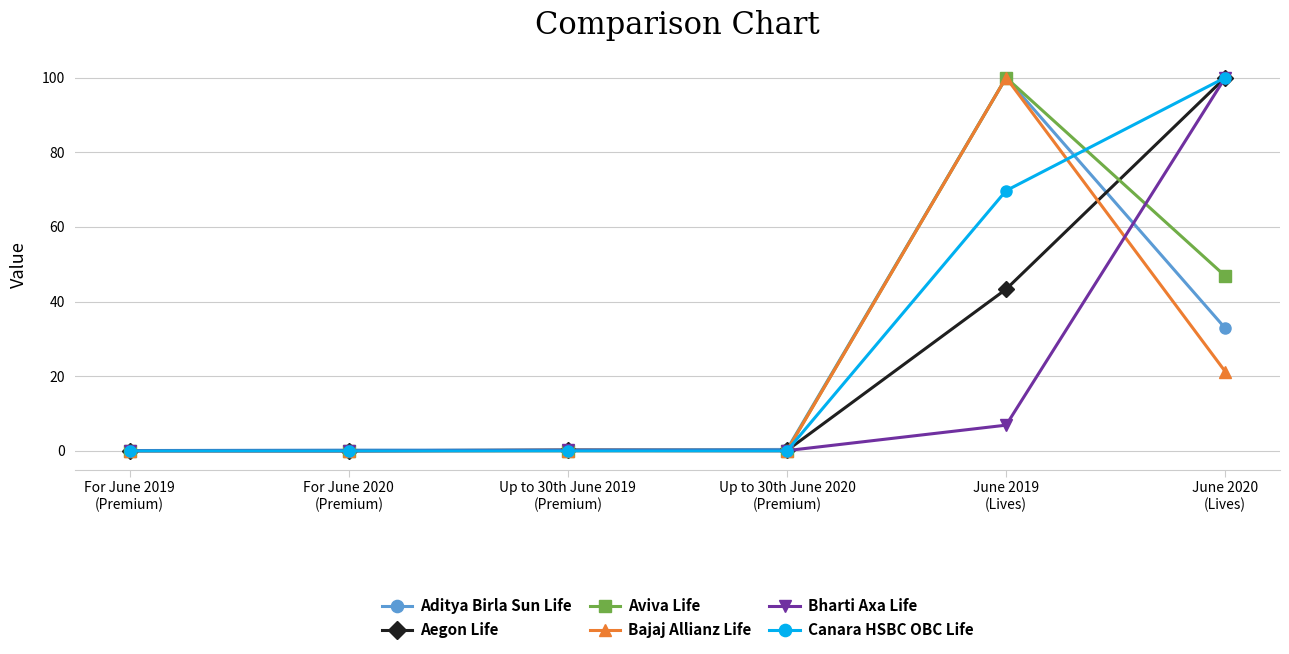

What is the label of the 4th point from the right?

Up to 30th June 2019
(Premium)